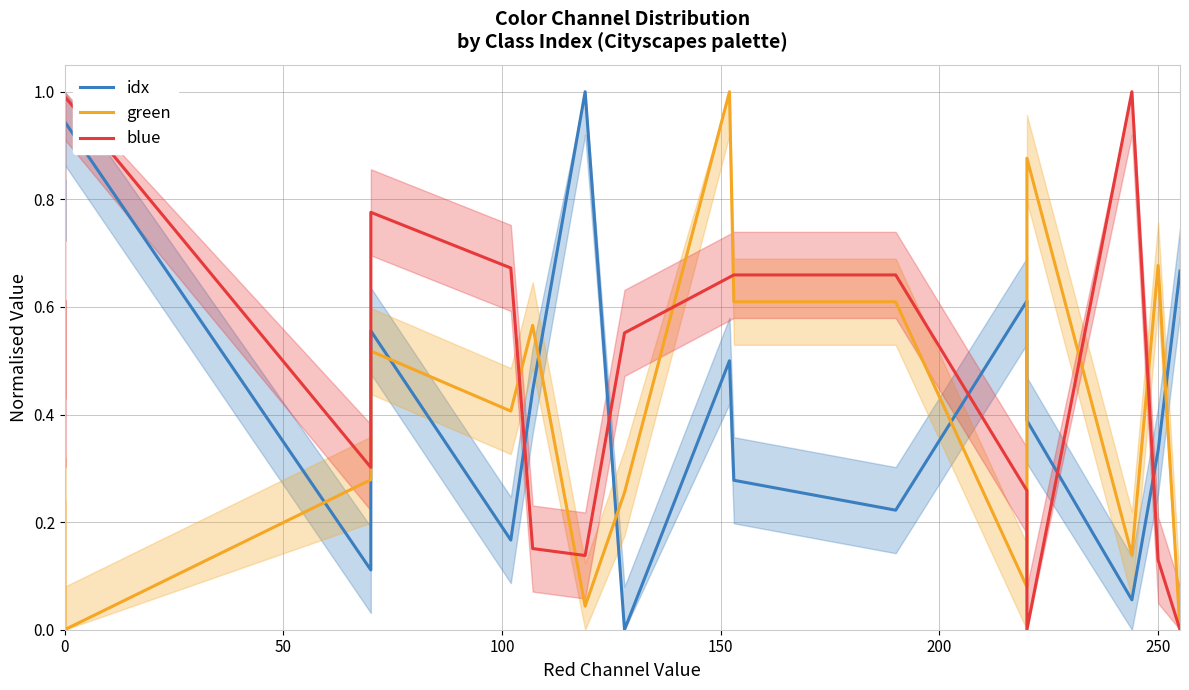

What is the label of the 3rd point from the left?

100